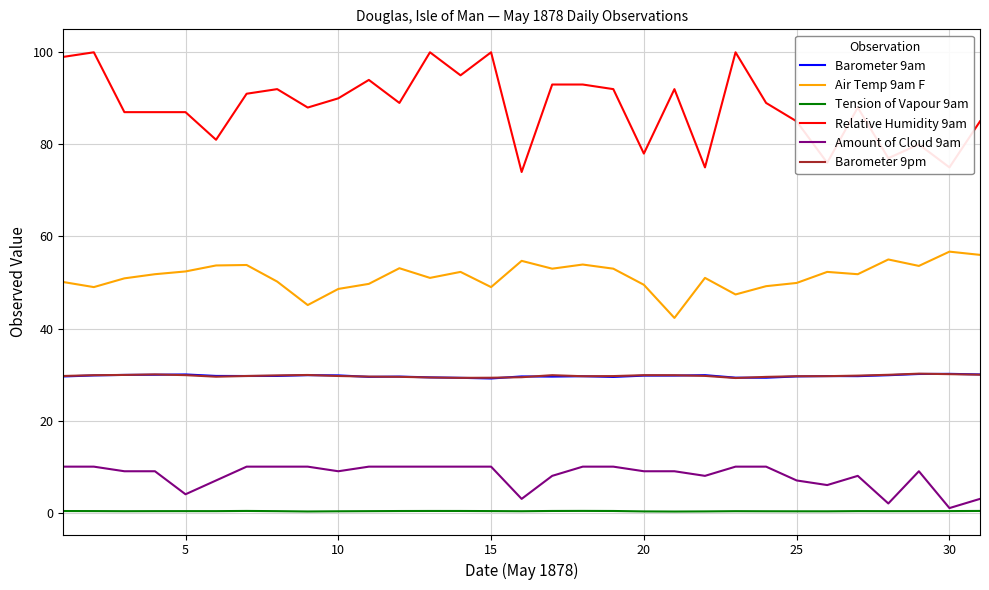

Which series has the largest range (max minus min)?

Relative Humidity 9am